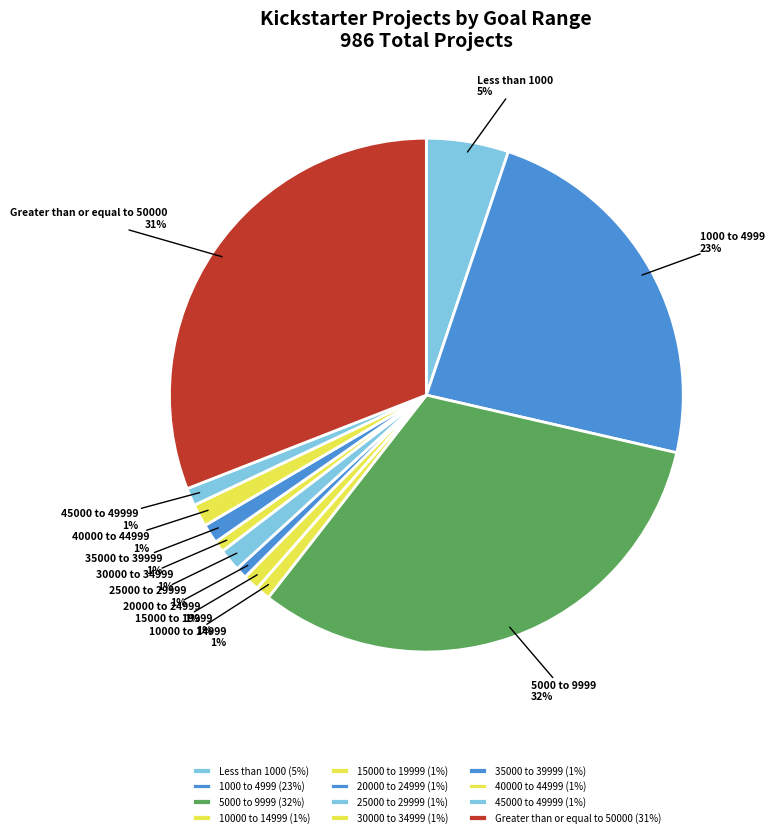

To the nearest percent, what portion does 20000 to 24999 represent?

1%